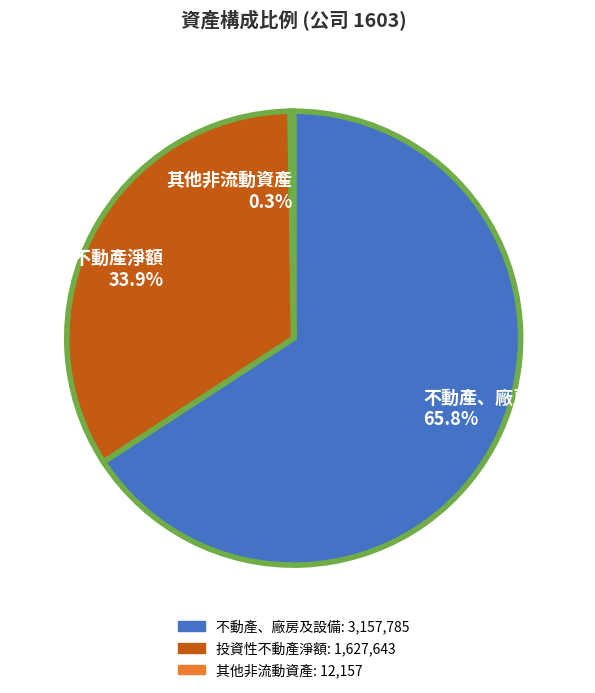

To the nearest percent, what is the difference between the largest and smallest slice percentages?

66%